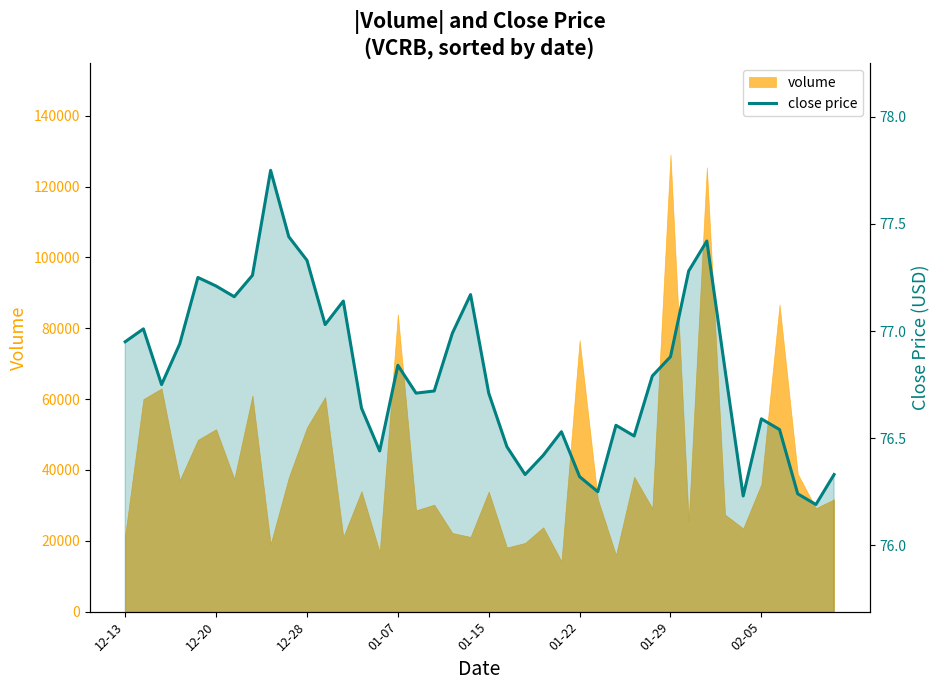

The chart shows a value of 35.4 at 9. True or false?

False